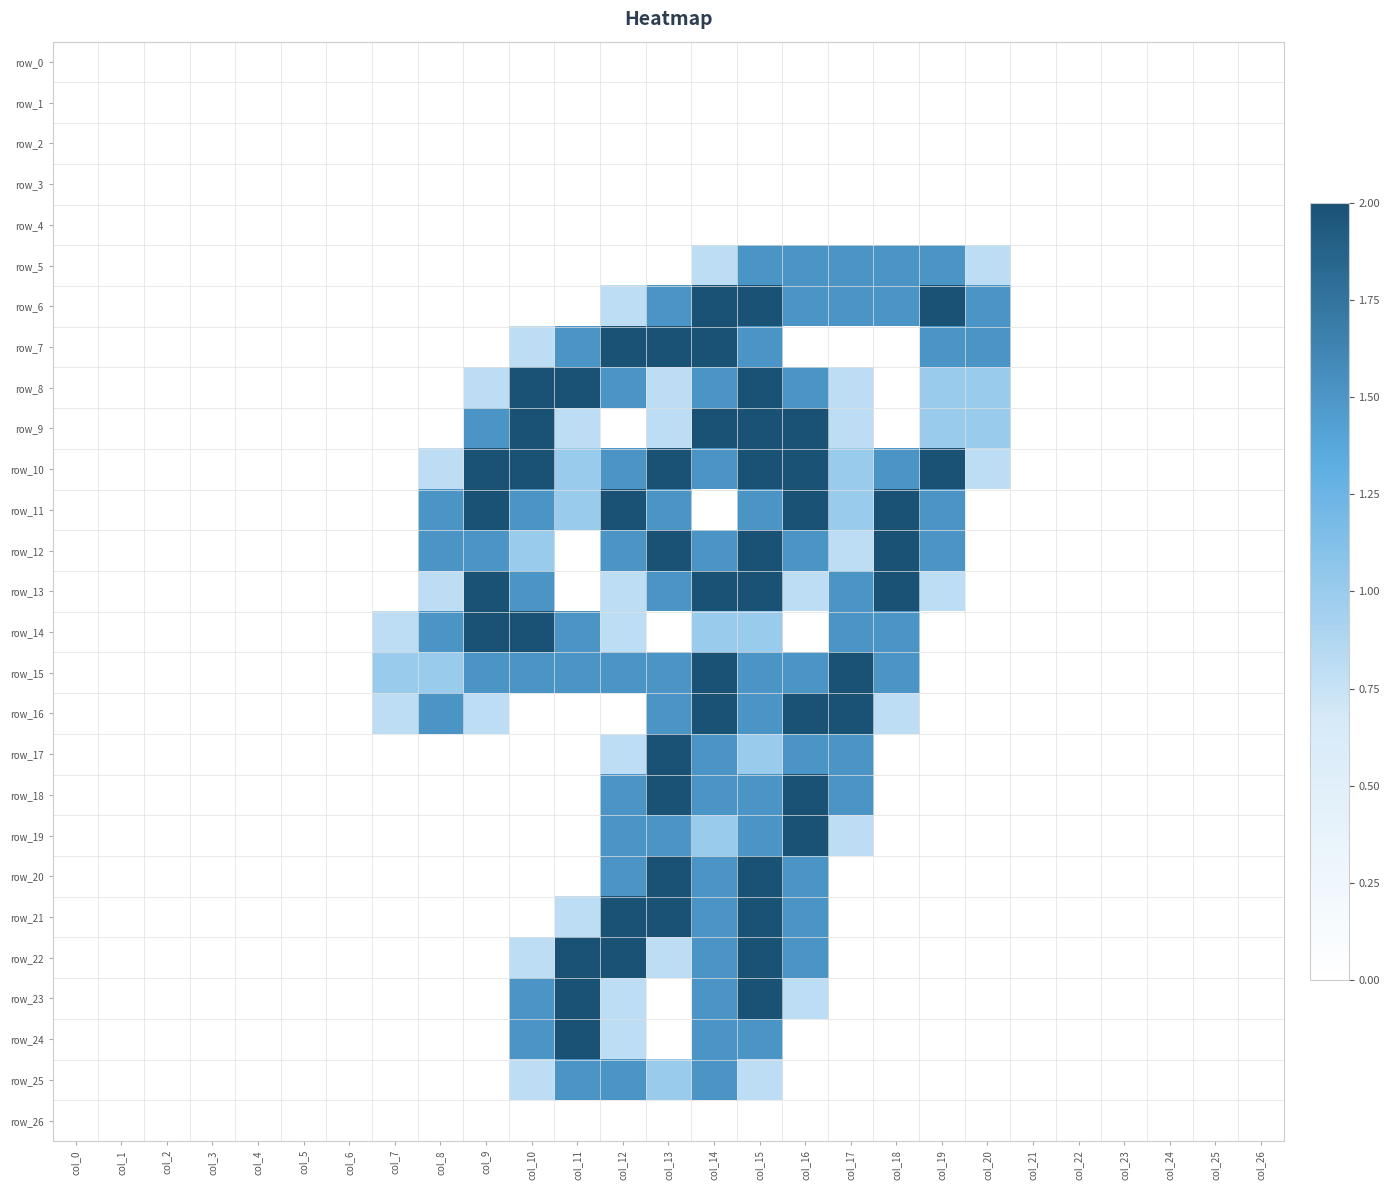

List the series in order of their peak value, highest first.

row_6, row_7, row_8, row_9, row_10, row_11, row_12, row_13, row_14, row_15, row_16, row_17, row_18, row_19, row_20, row_21, row_22, row_23, row_24, row_5, row_25, row_0, row_1, row_2, row_3, row_4, row_26